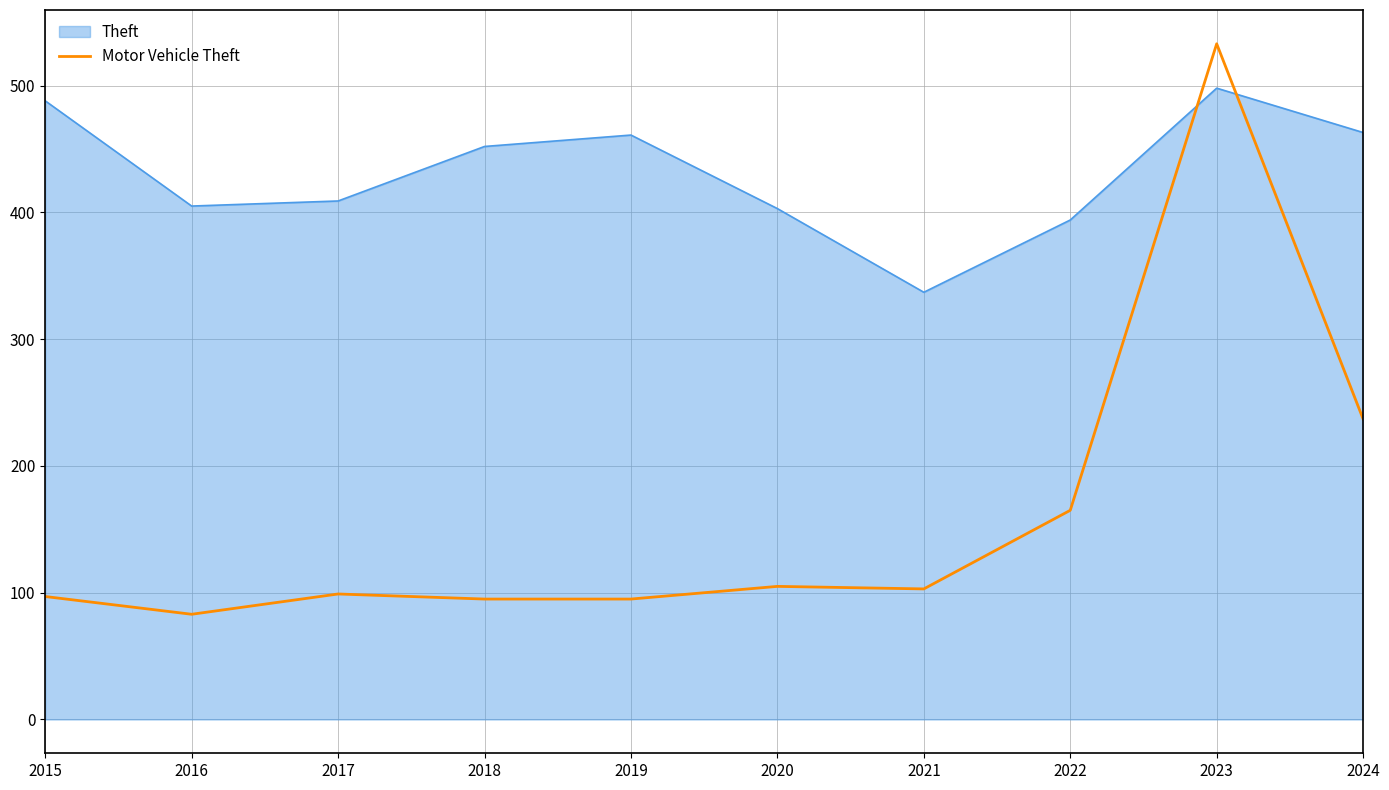

At which label is Motor Vehicle Theft closest to 308?

2024